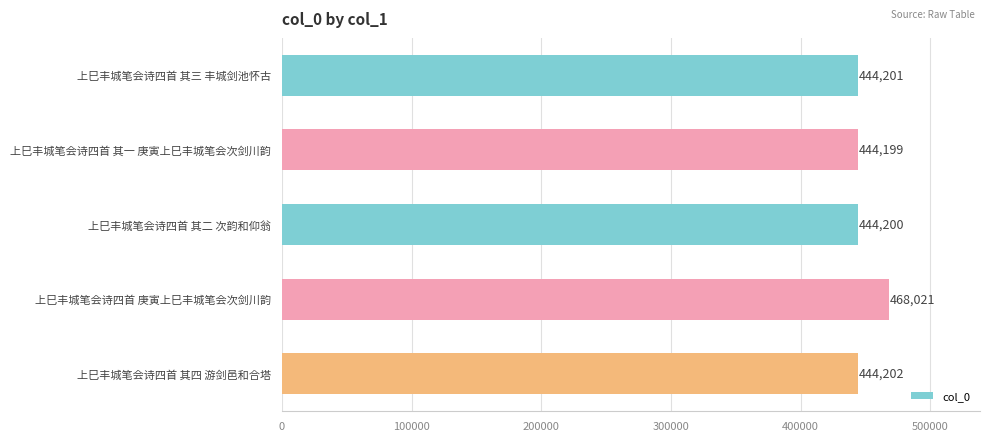

Reading top to bottom, list all the values displayed in this chart.

上巳丰城笔会诗四首 其三 丰城剑池怀古=444201	上巳丰城笔会诗四首 其一 庚寅上巳丰城笔会次剑川韵=444199	上巳丰城笔会诗四首 其二 次韵和仰翁=444200	上巳丰城笔会诗四首 庚寅上巳丰城笔会次剑川韵=468021	上巳丰城笔会诗四首 其四 游剑邑和合塔=444202